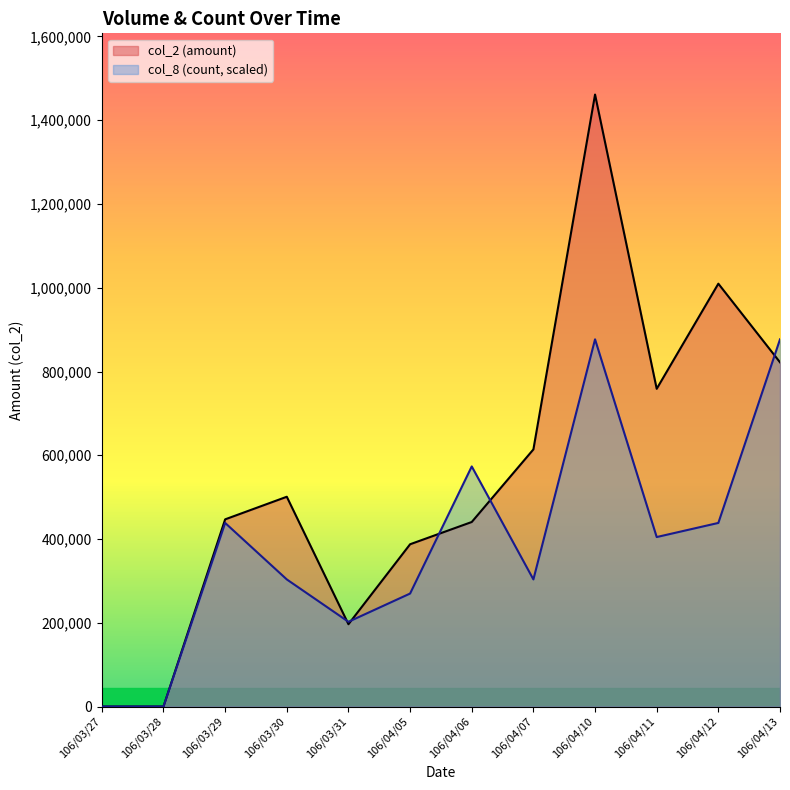

At 106/04/11, list the series in order from largest to smallest.

col_2 (amount), col_8 (count, scaled)